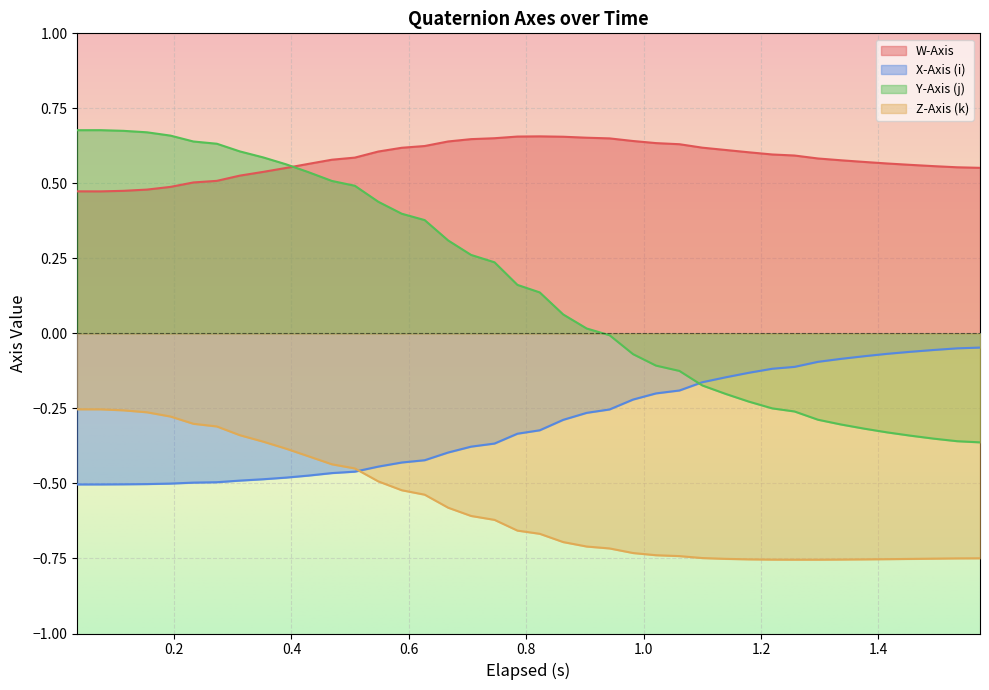

List the series in order of their overall mean, lowest first.

Z-Axis (k), X-Axis (i), Y-Axis (j), W-Axis